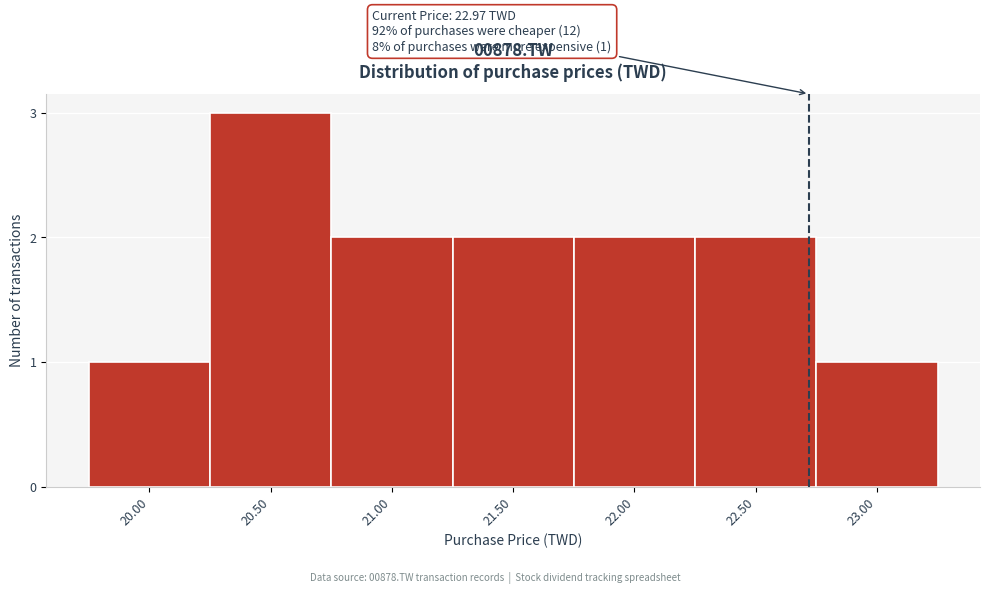

Reading left to right, extract all data points from this chart.

1	3	2	2	2	2	1